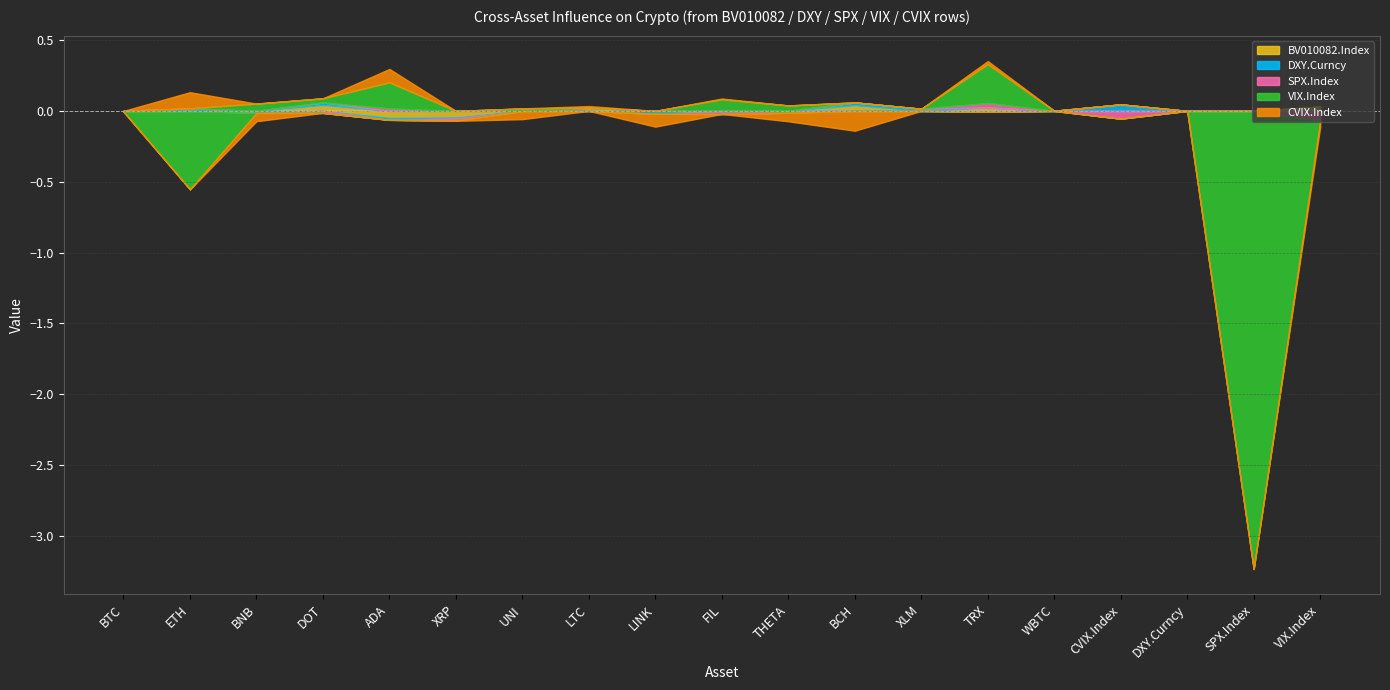

How many groups of bars are there?

19